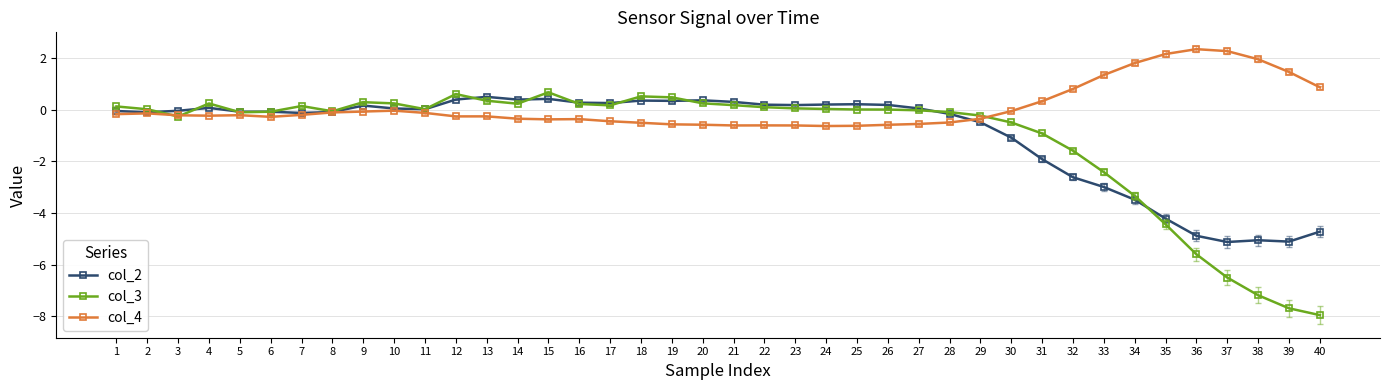

True or false: col_2 has more than 2 interior local peaks.

True